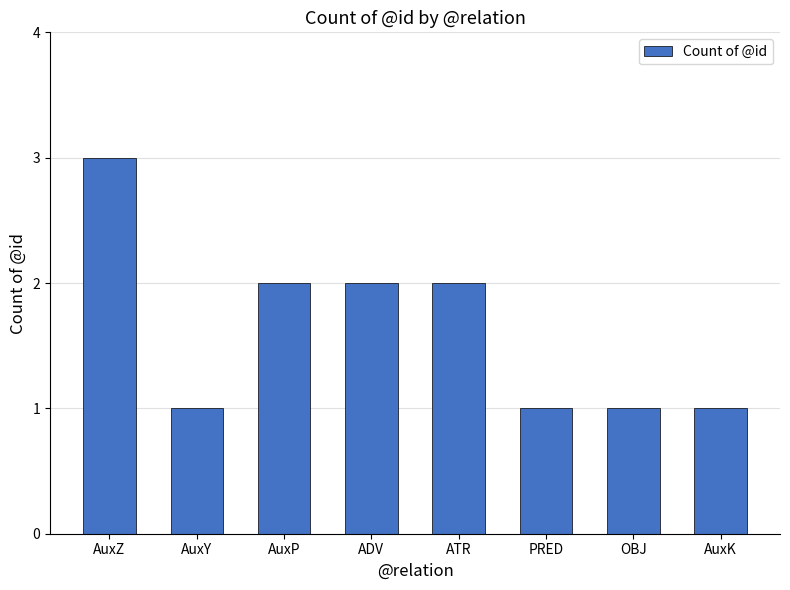

Between AuxZ and ADV, which is larger?

AuxZ